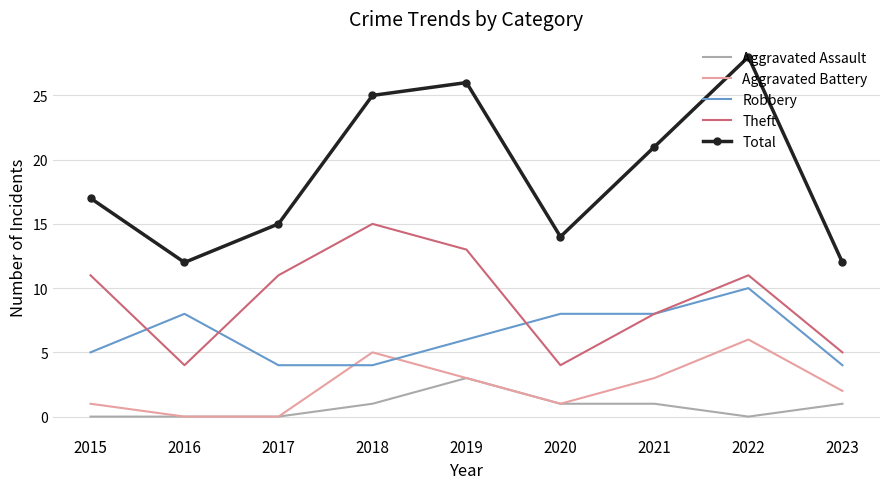

What is the value of the Total point at the 5th from the left?

26